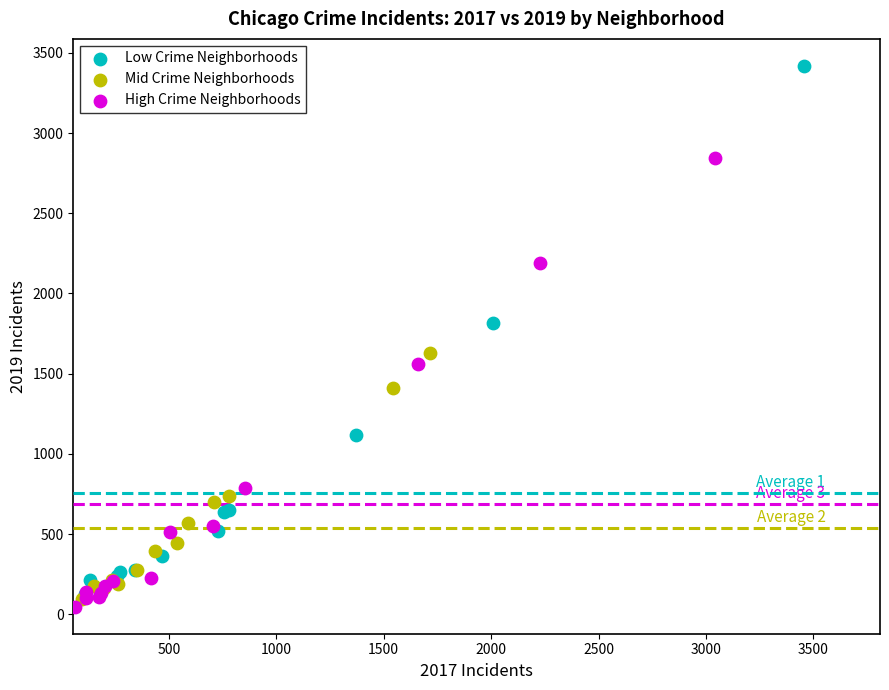

Which series contains the highest Y value?

Low Crime Neighborhoods